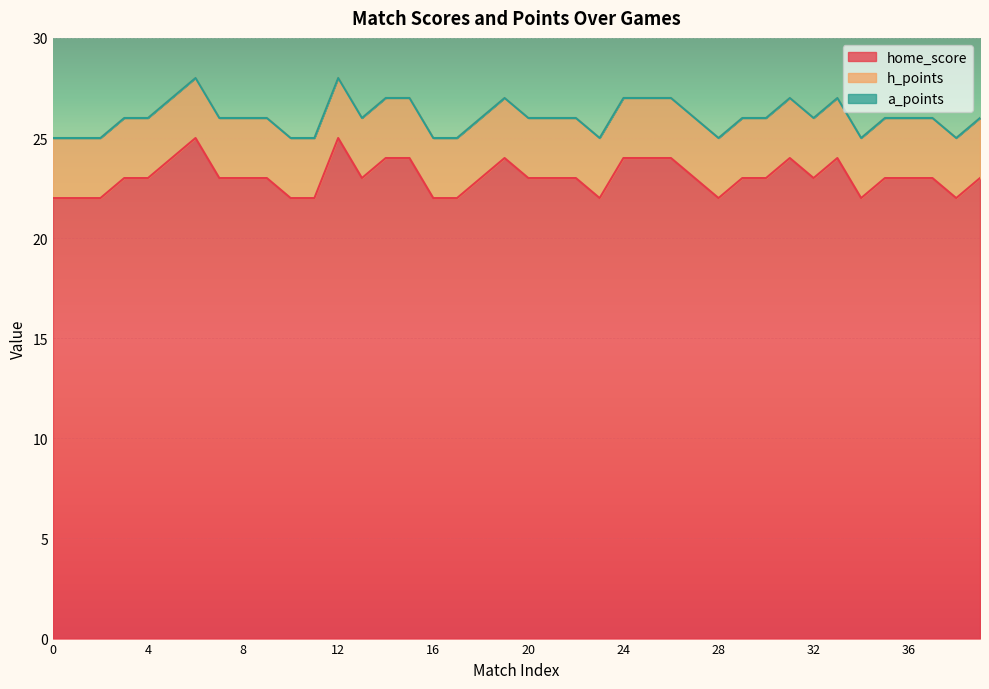

Is it true that h_points equals 1 at 18?

False